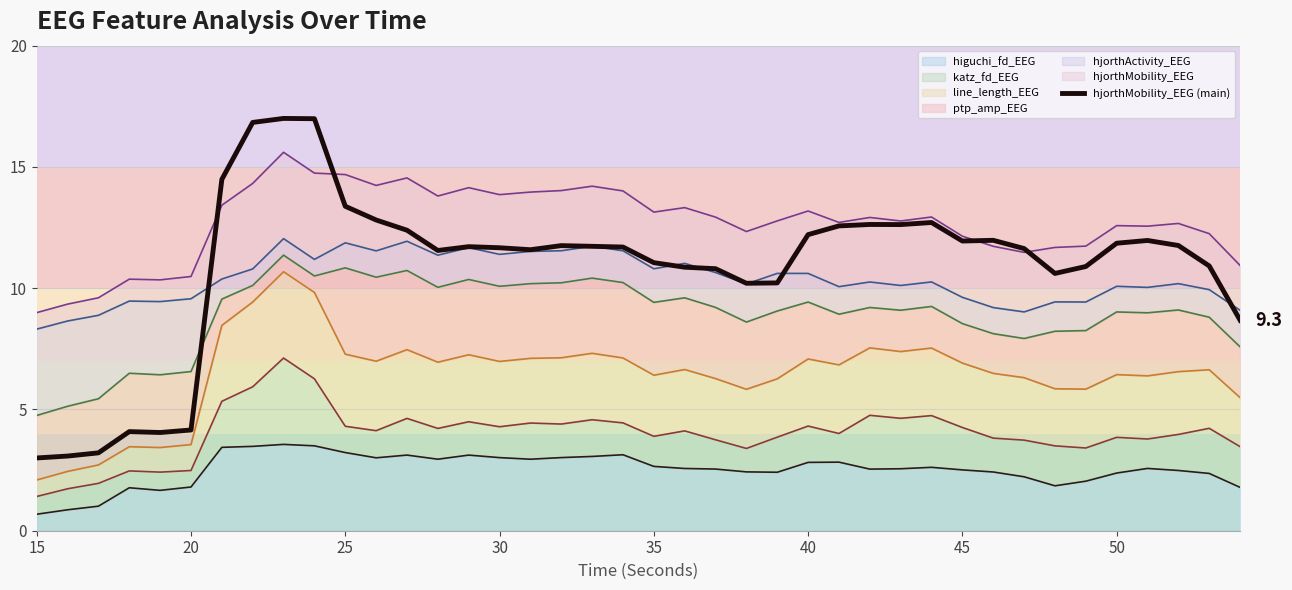

Is it true that the value at 31 is 21.3?

False